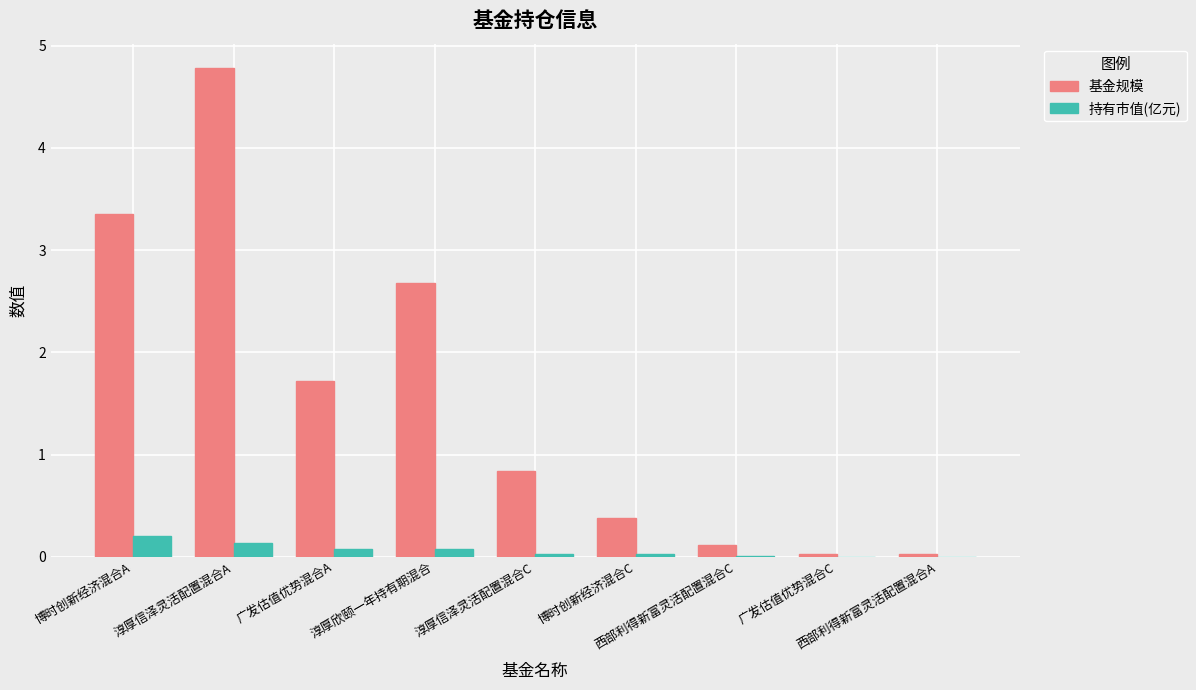

Count the number of categories in the chart.

9